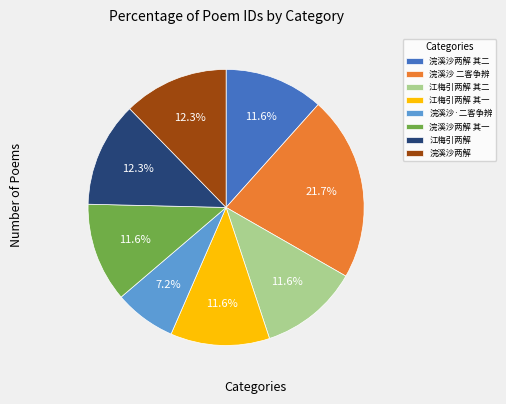

What is the ratio of the value at 浣溪沙两解 其二 to the value at 江梅引两解?

0.9